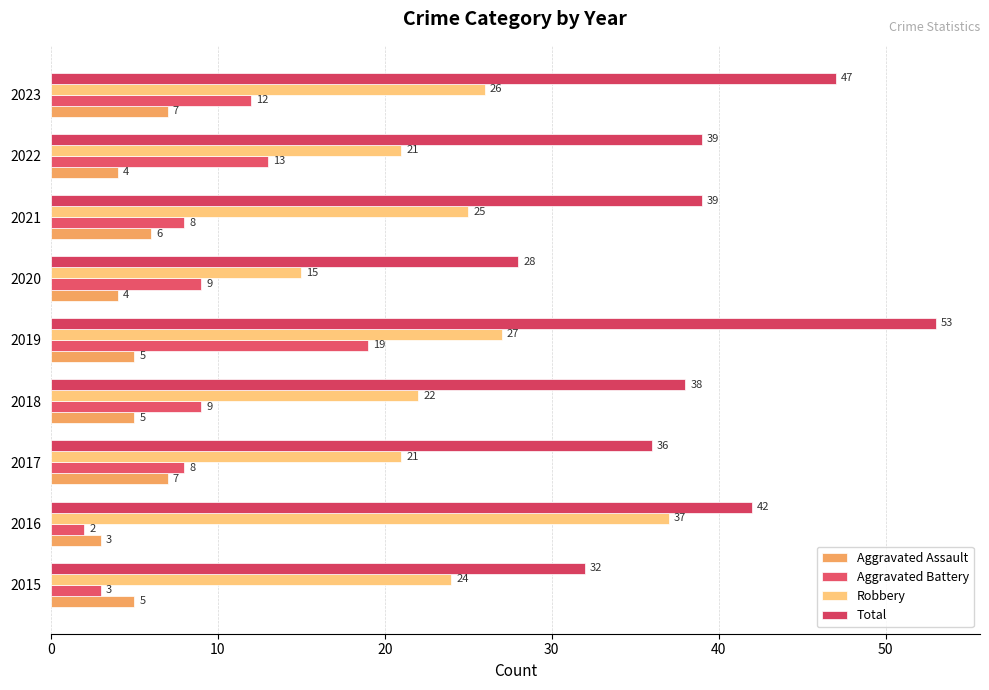

Reading right to left, transcribe all the data shown in this chart.

Aggravated Assault: 7	4	6	4	5	5	7	3	5
Aggravated Battery: 12	13	8	9	19	9	8	2	3
Robbery: 26	21	25	15	27	22	21	37	24
Total: 47	39	39	28	53	38	36	42	32